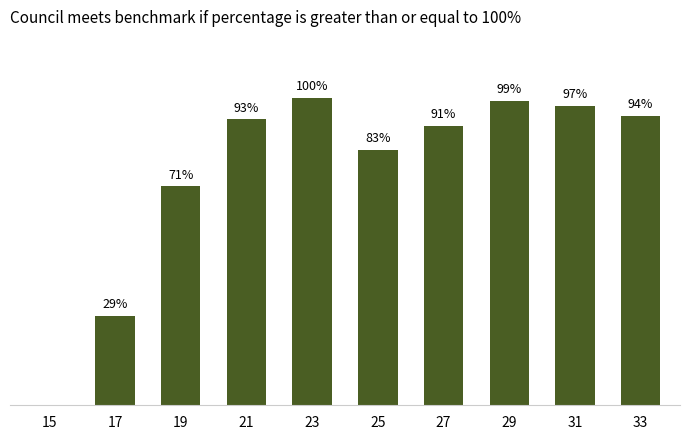

The value at 17 is 2177.3. True or false?

False